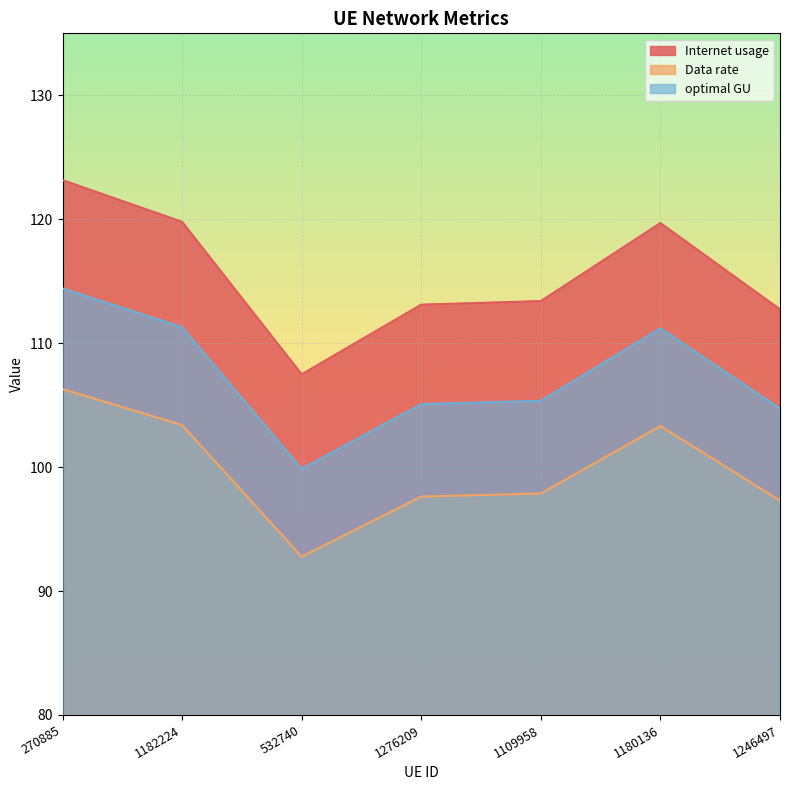

True or false: Internet usage has a value of 119.8 at 1182224.

True